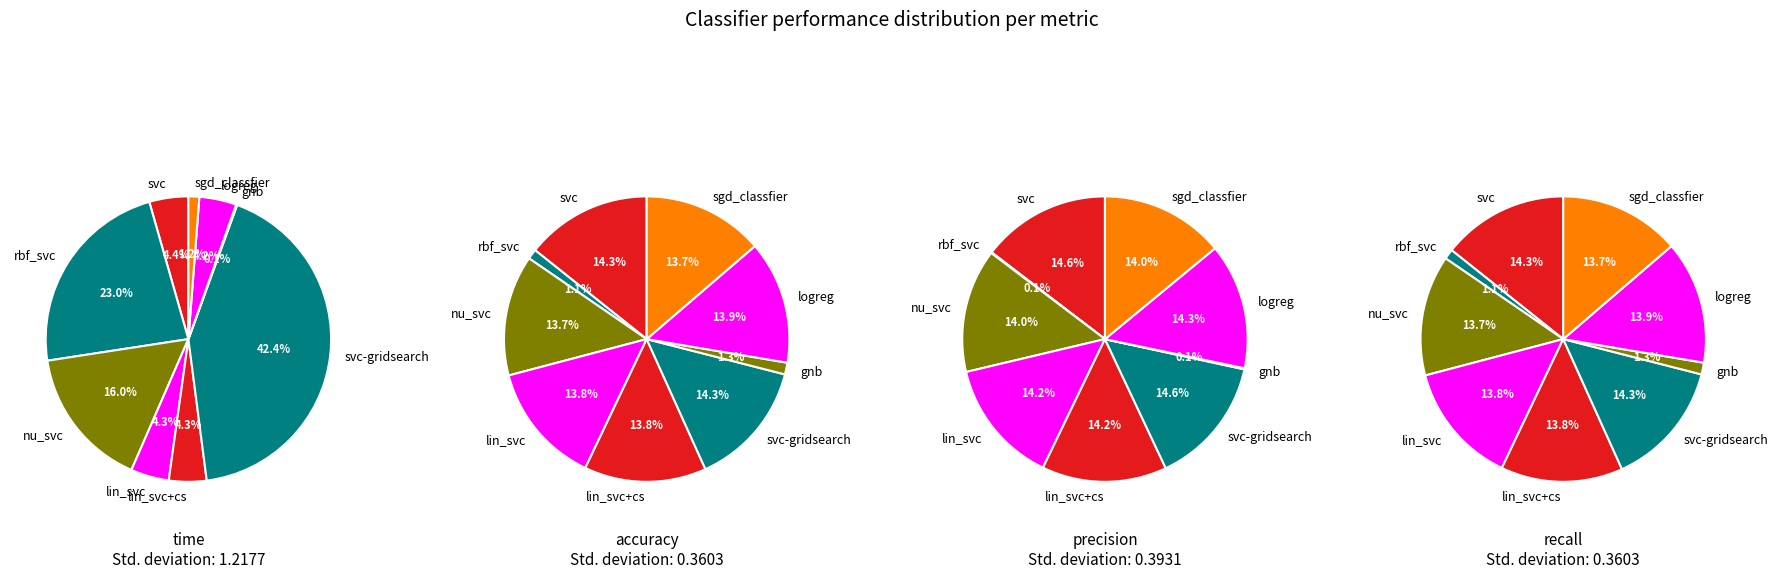

Does any single category account for the majority?

No